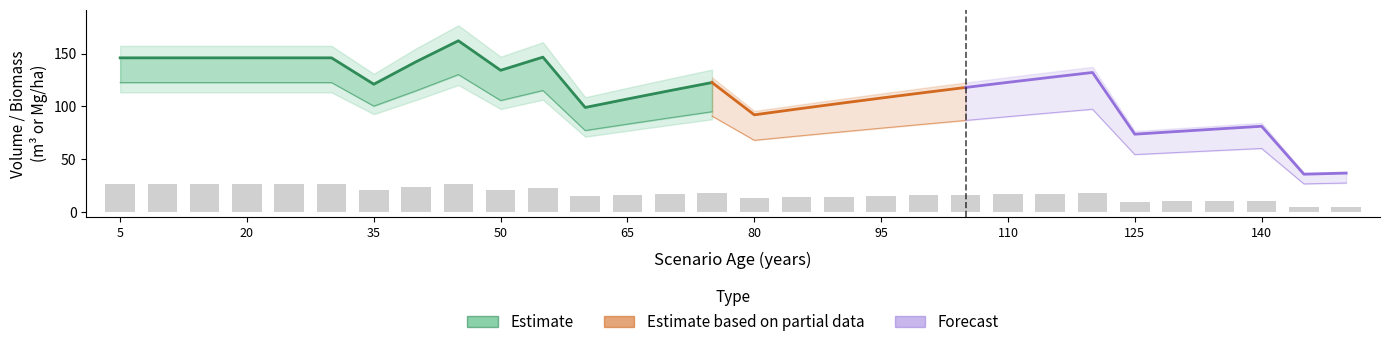

Are the bars horizontal?

No